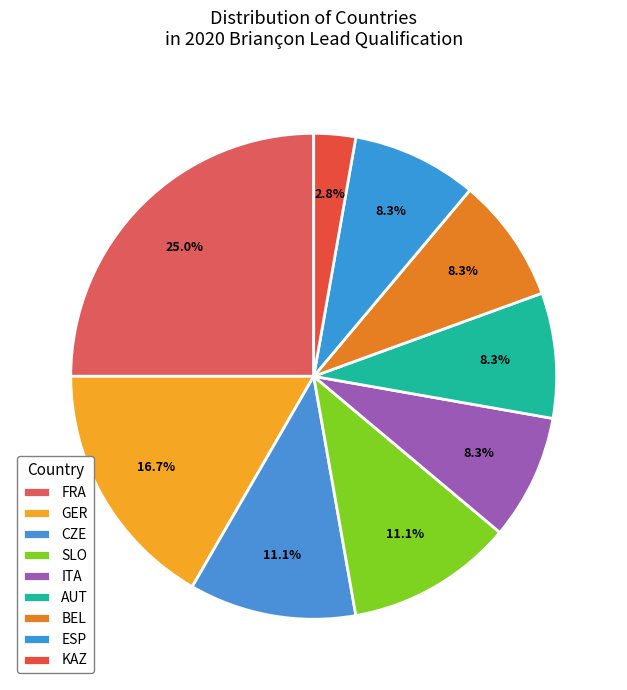

How many segments does this pie chart have?

9